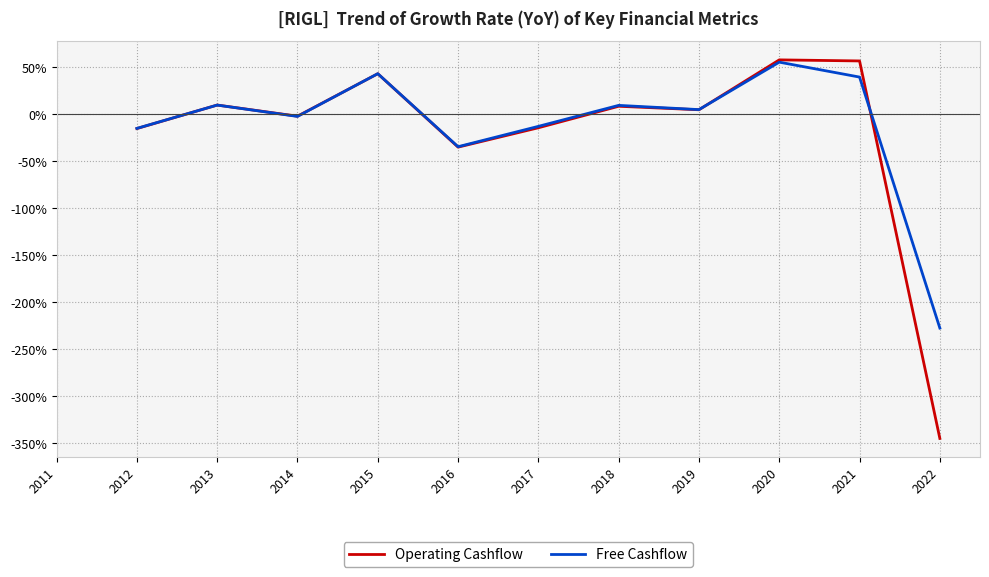

What is the difference between the maximum and minimum values in the Free Cashflow series?

283.0